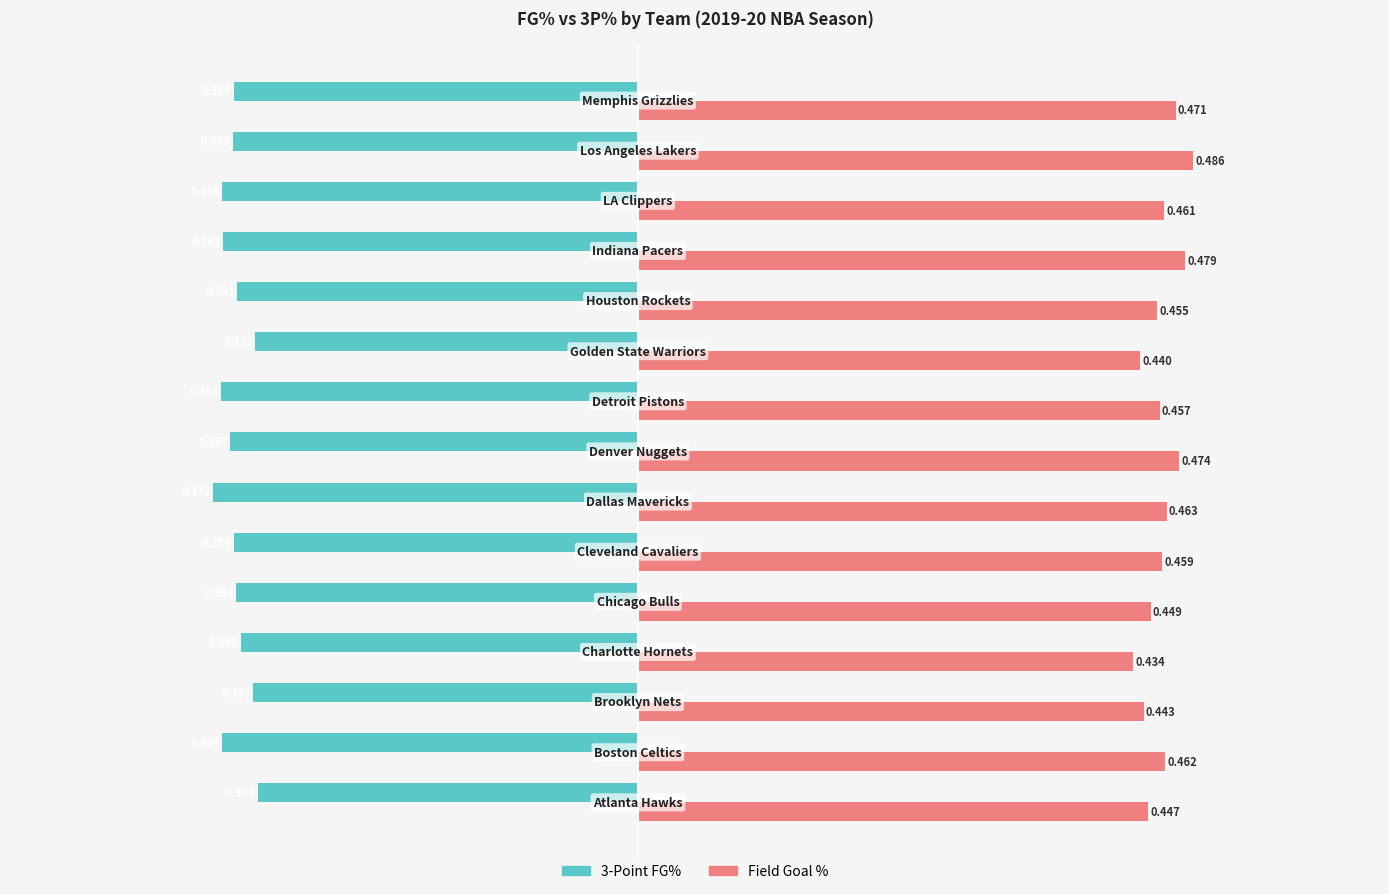

Count the number of categories in the chart.

15